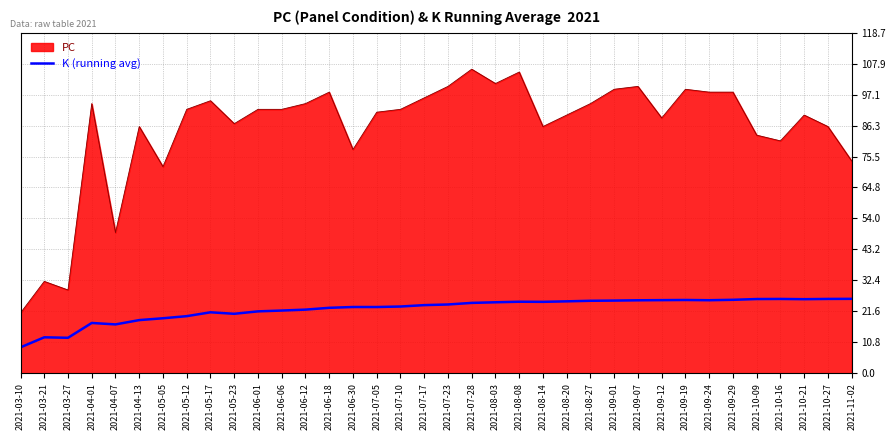

Which series has the largest total across all categories?

PC